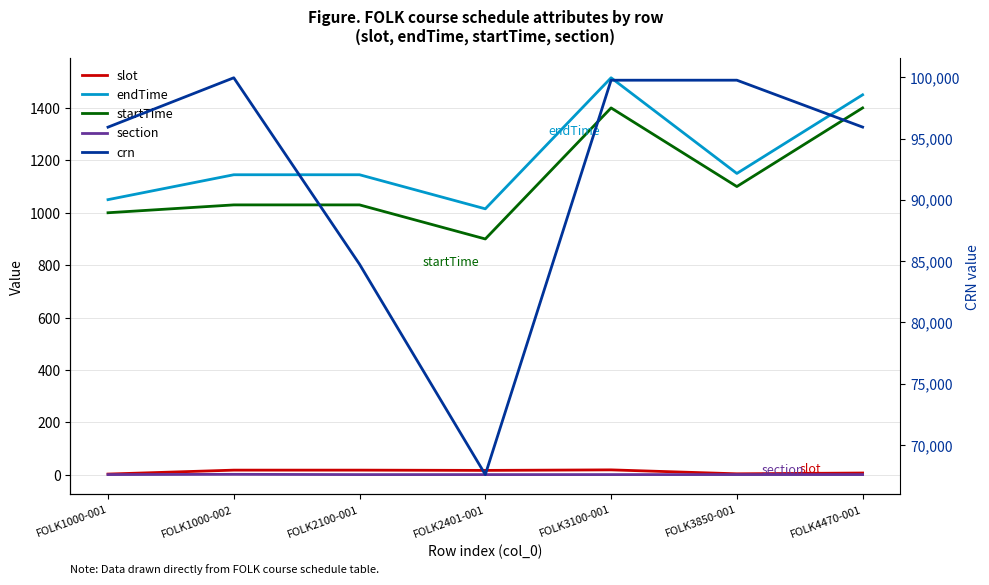

The value of crn at FOLK2401-001 is 45576. True or false?

False